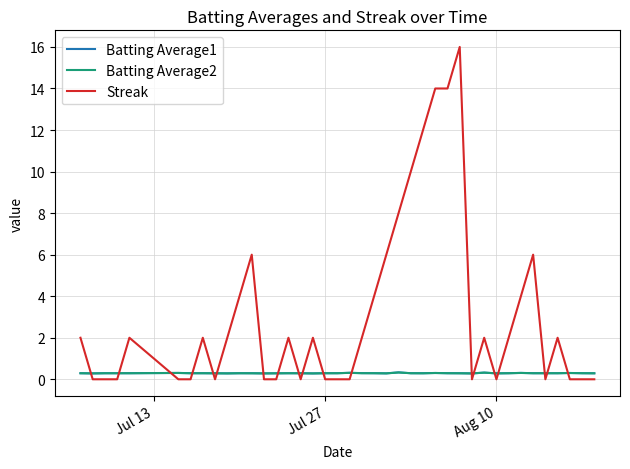

Which series ends up on top after the final intersection of Batting Average2 and Streak?

Batting Average2